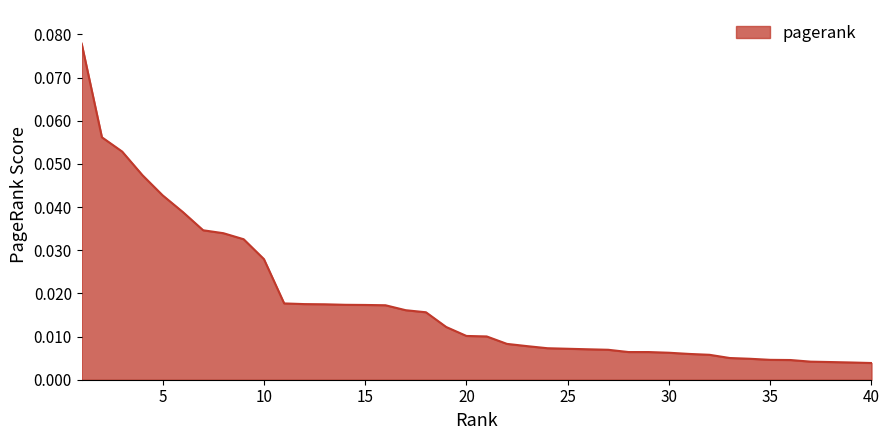

List the labels in order of value, smallest first.

40, 39, 38, 37, 36, 35, 34, 33, 32, 31, 30, 29, 28, 27, 26, 25, 24, 23, 22, 21, 20, 19, 18, 17, 16, 15, 14, 13, 12, 11, 10, 9, 8, 7, 6, 5, 4, 3, 2, 1